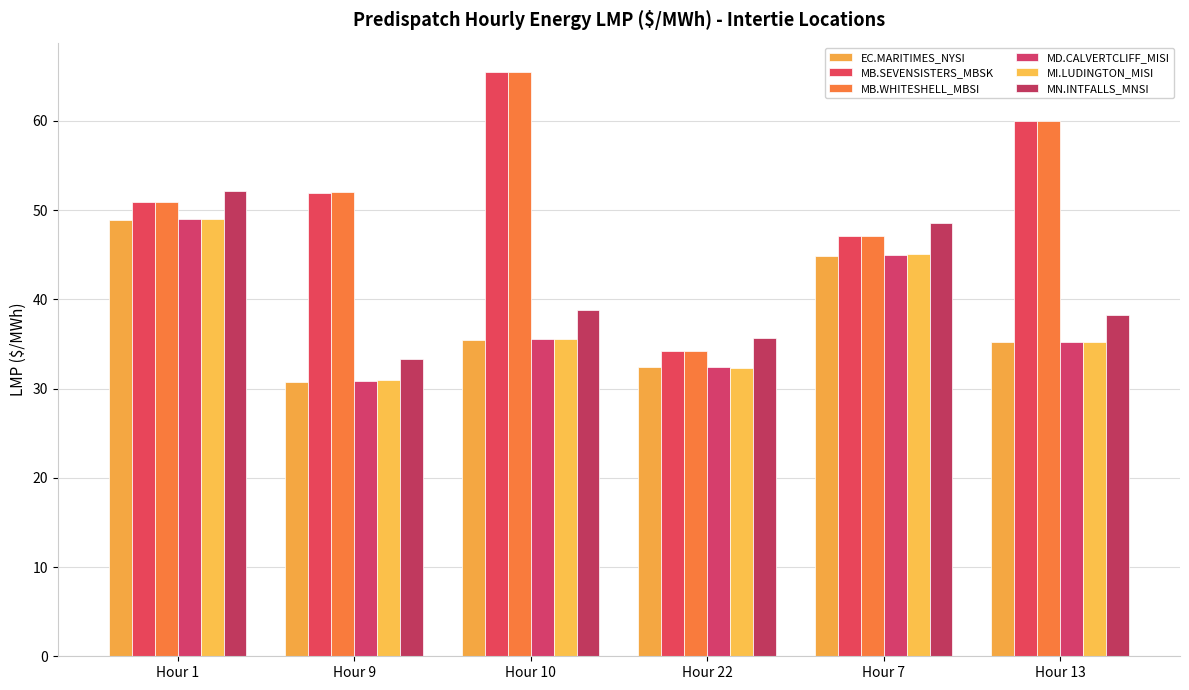

How many data points in MB.WHITESHELL_MBSI are less than 52?

3